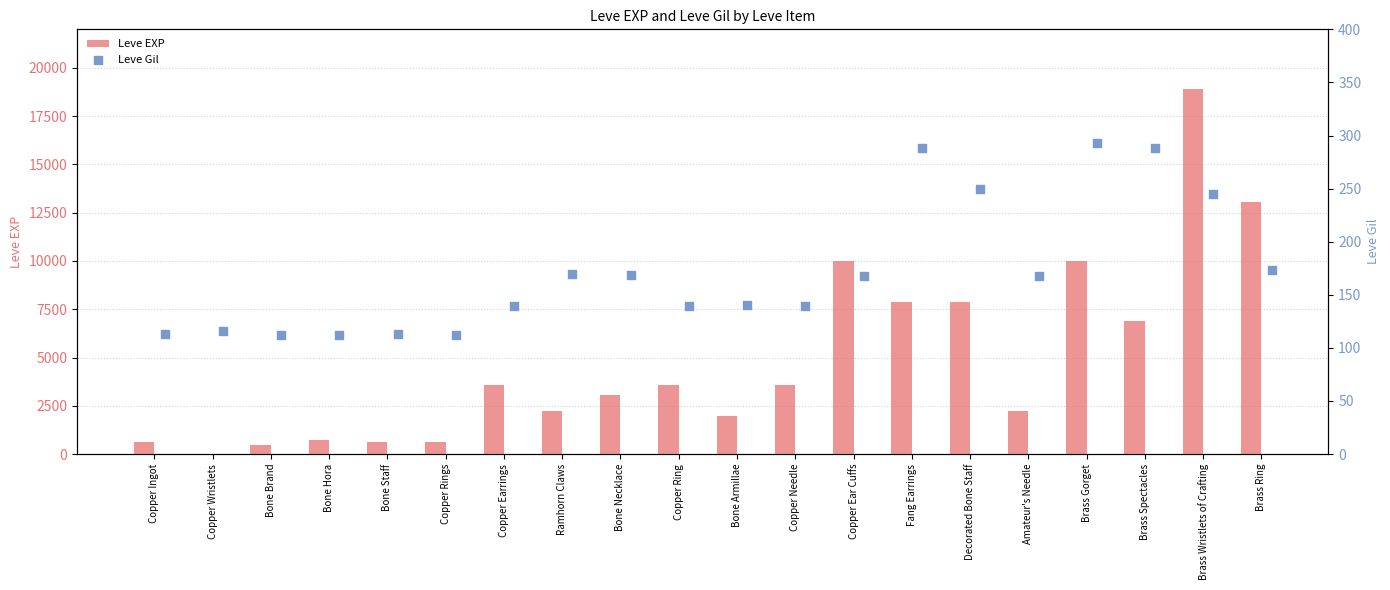

True or false: Leve EXP has a value of 4722 at Copper Earrings.

False